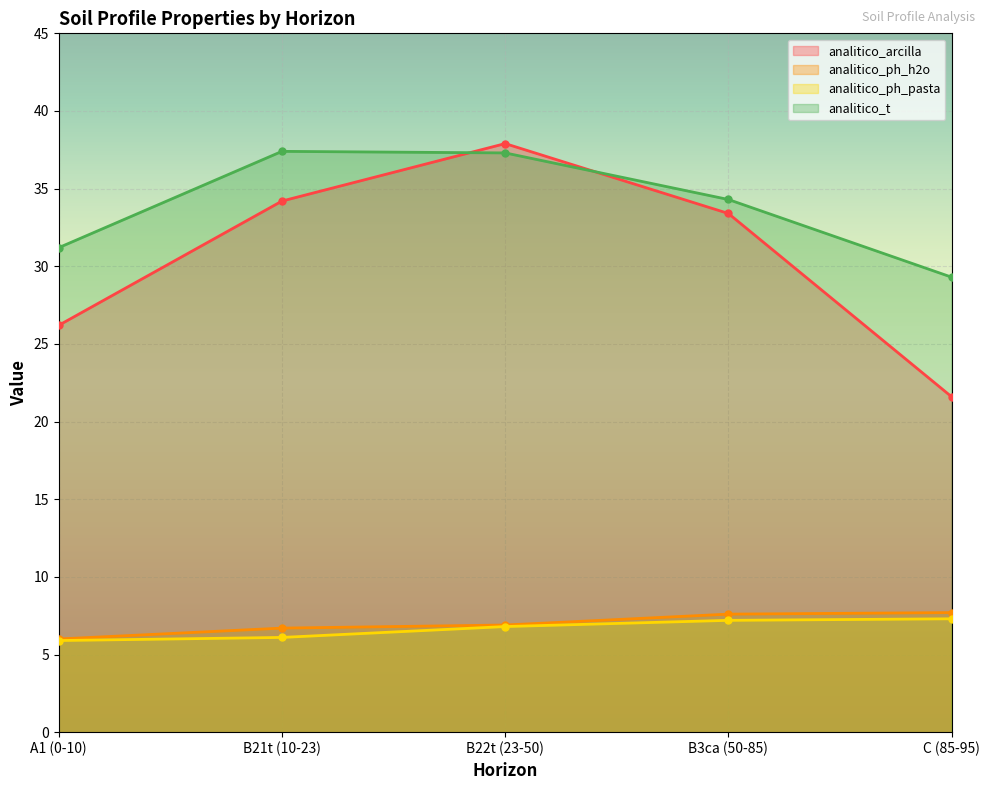

What is the minimum value shown in the chart?

5.9